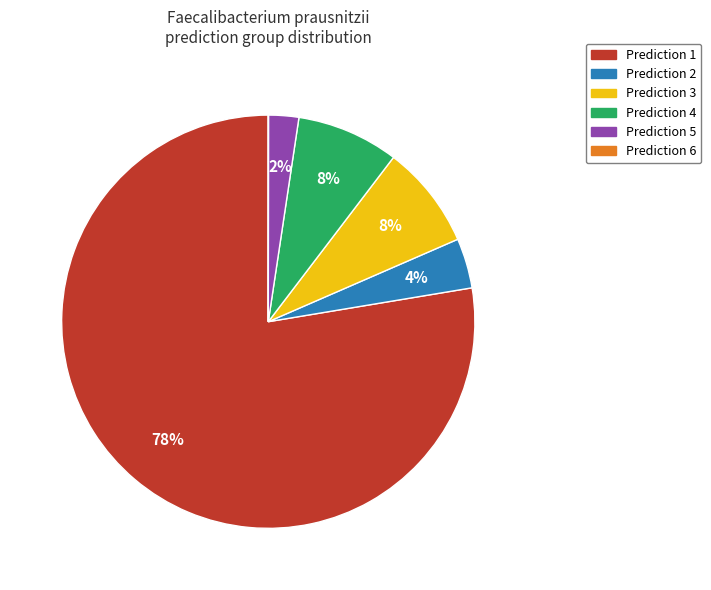

What percentage is the Prediction 2 slice, to the nearest percent?

4%